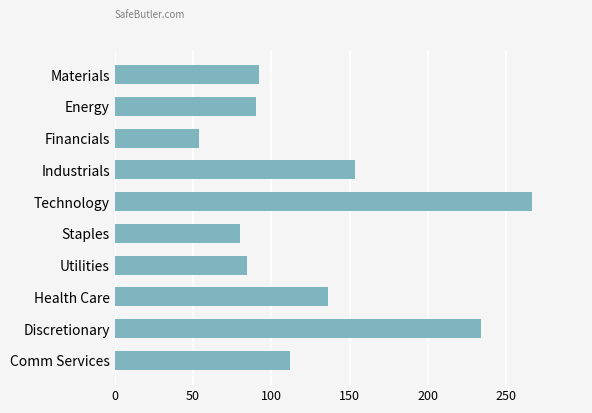

What is the greatest value displayed?

266.5